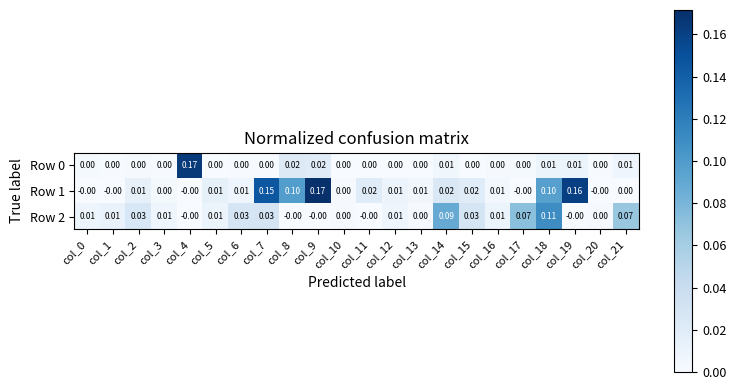

Is the value of Row 2 at col_7 greater than the value of Row 0 at col_1?

Yes